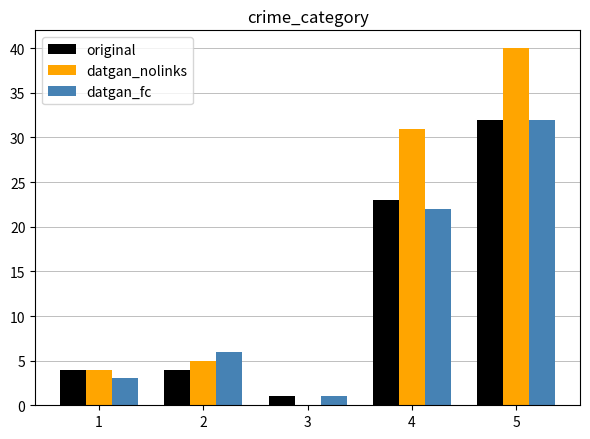

What is the sum of all datgan_fc values?

64